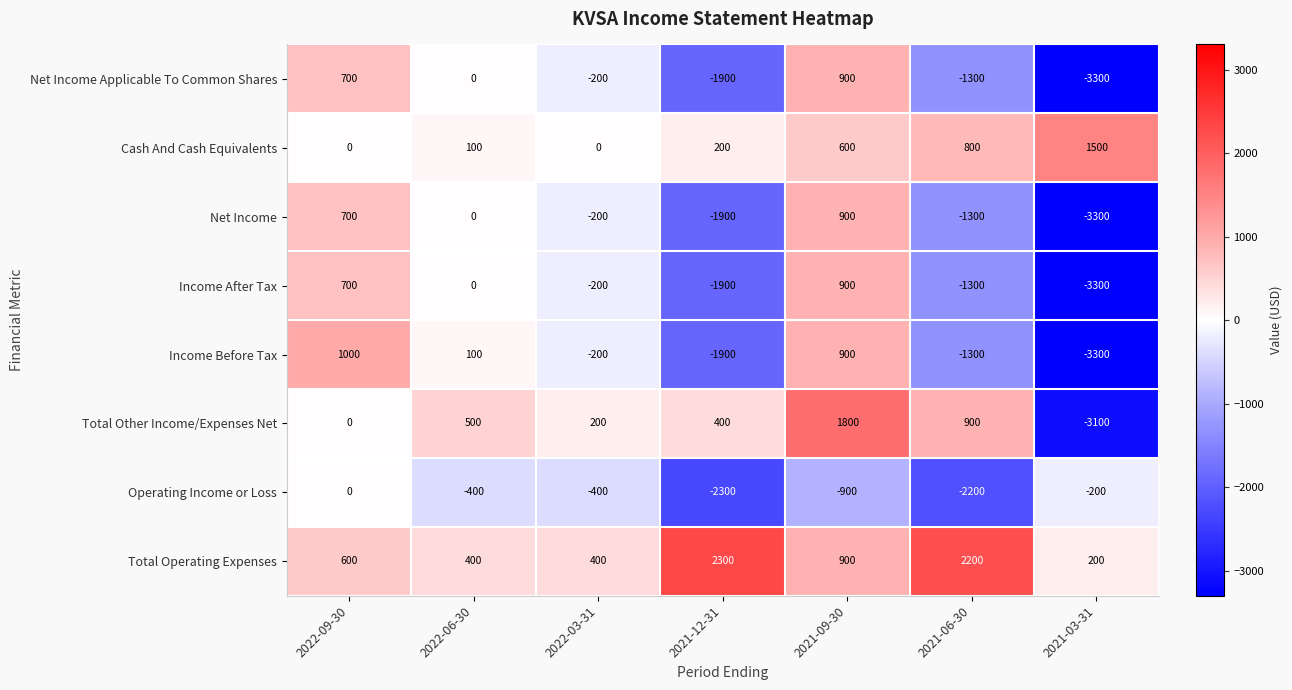

What is the sum of the Operating Income or Loss values at 2021-09-30 and 2021-06-30?

-3100